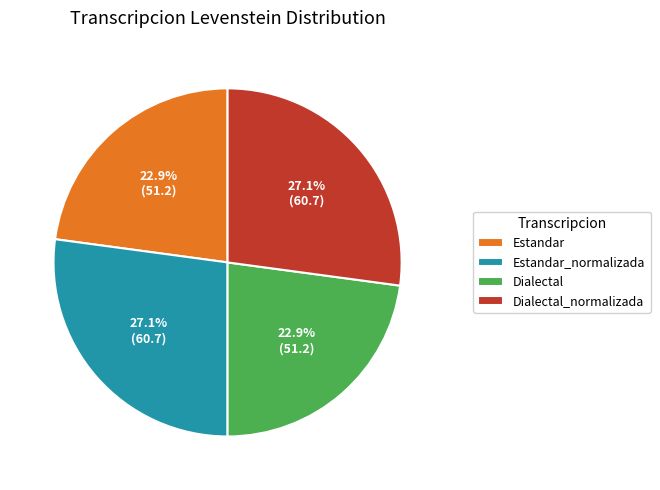

What portion of the pie excludes Dialectal?

77.1%